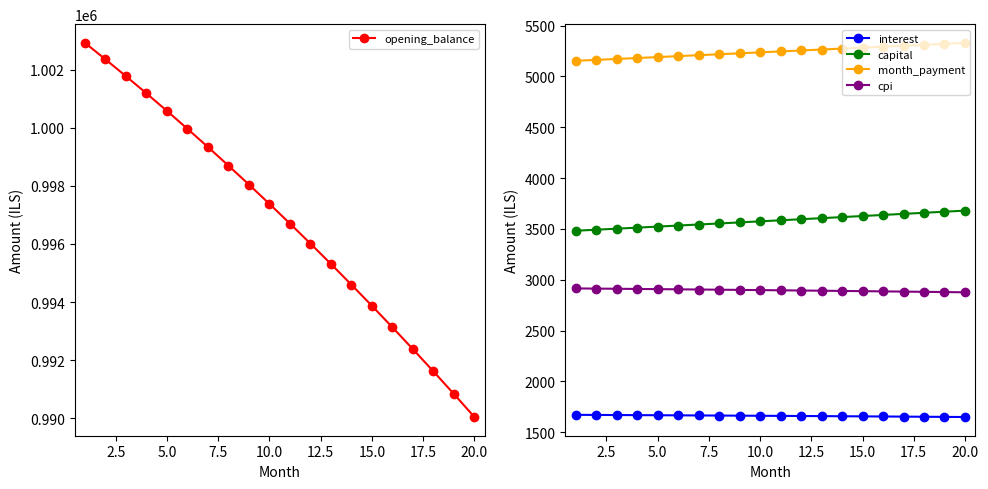

What is the sum of all capital values?

71611.0